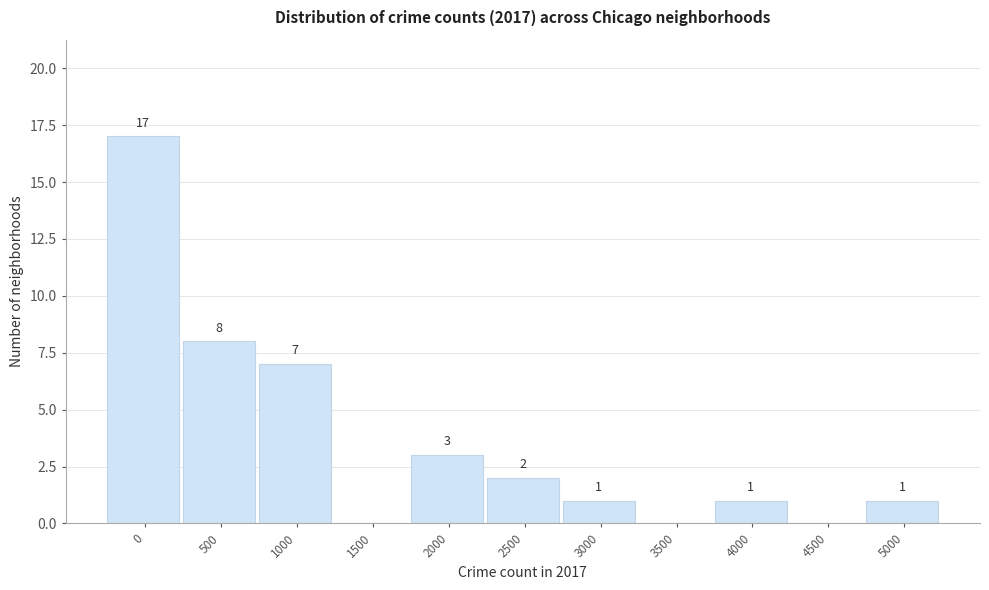

Reading left to right, what are all the values shown in this chart?

0=17	500=8	1000=7	1500=0	2000=3	2500=2	3000=1	3500=0	4000=1	4500=0	5000=1